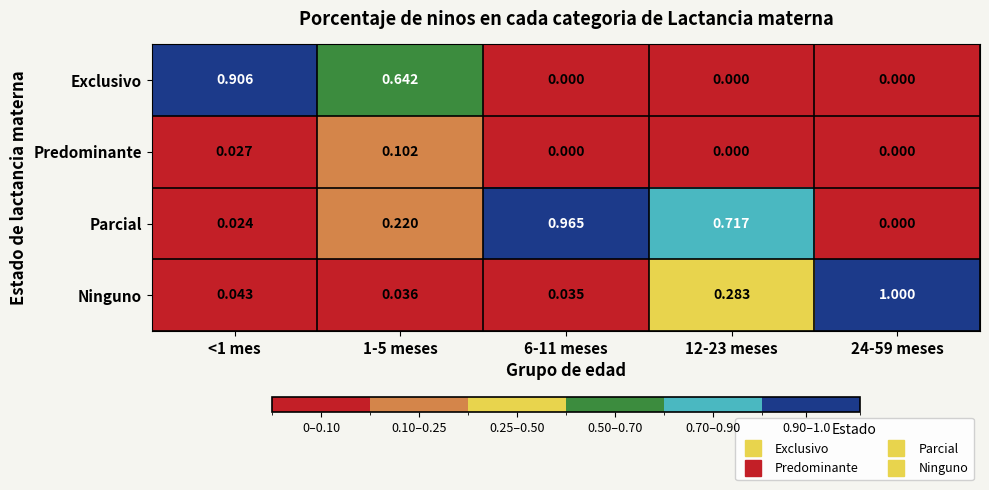

Is the value of Ninguno at <1 mes greater than the value of Predominante at 12-23 meses?

Yes